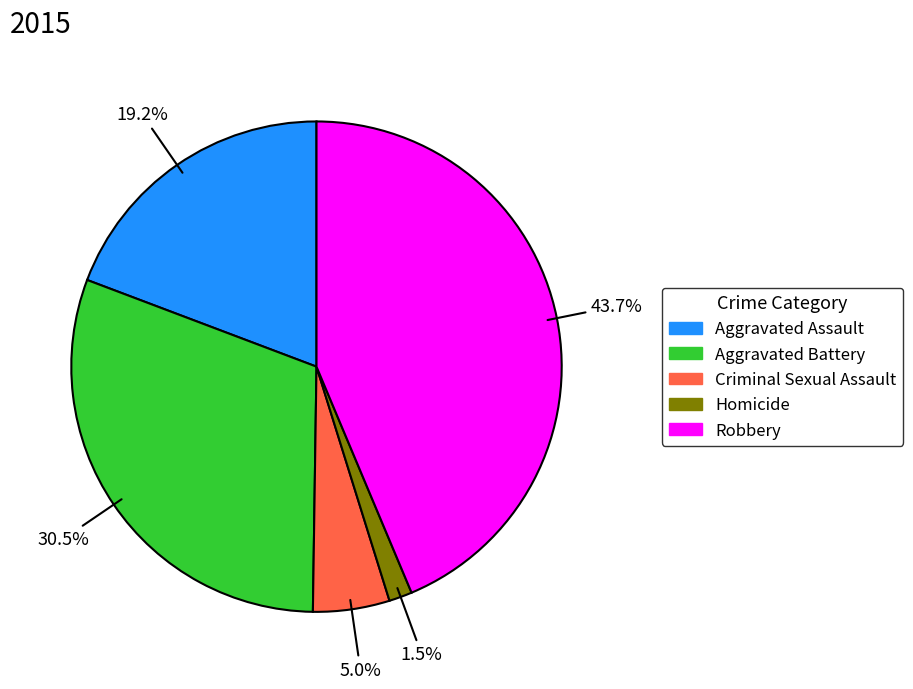

Which has a higher value, Aggravated Battery or Criminal Sexual Assault?

Aggravated Battery